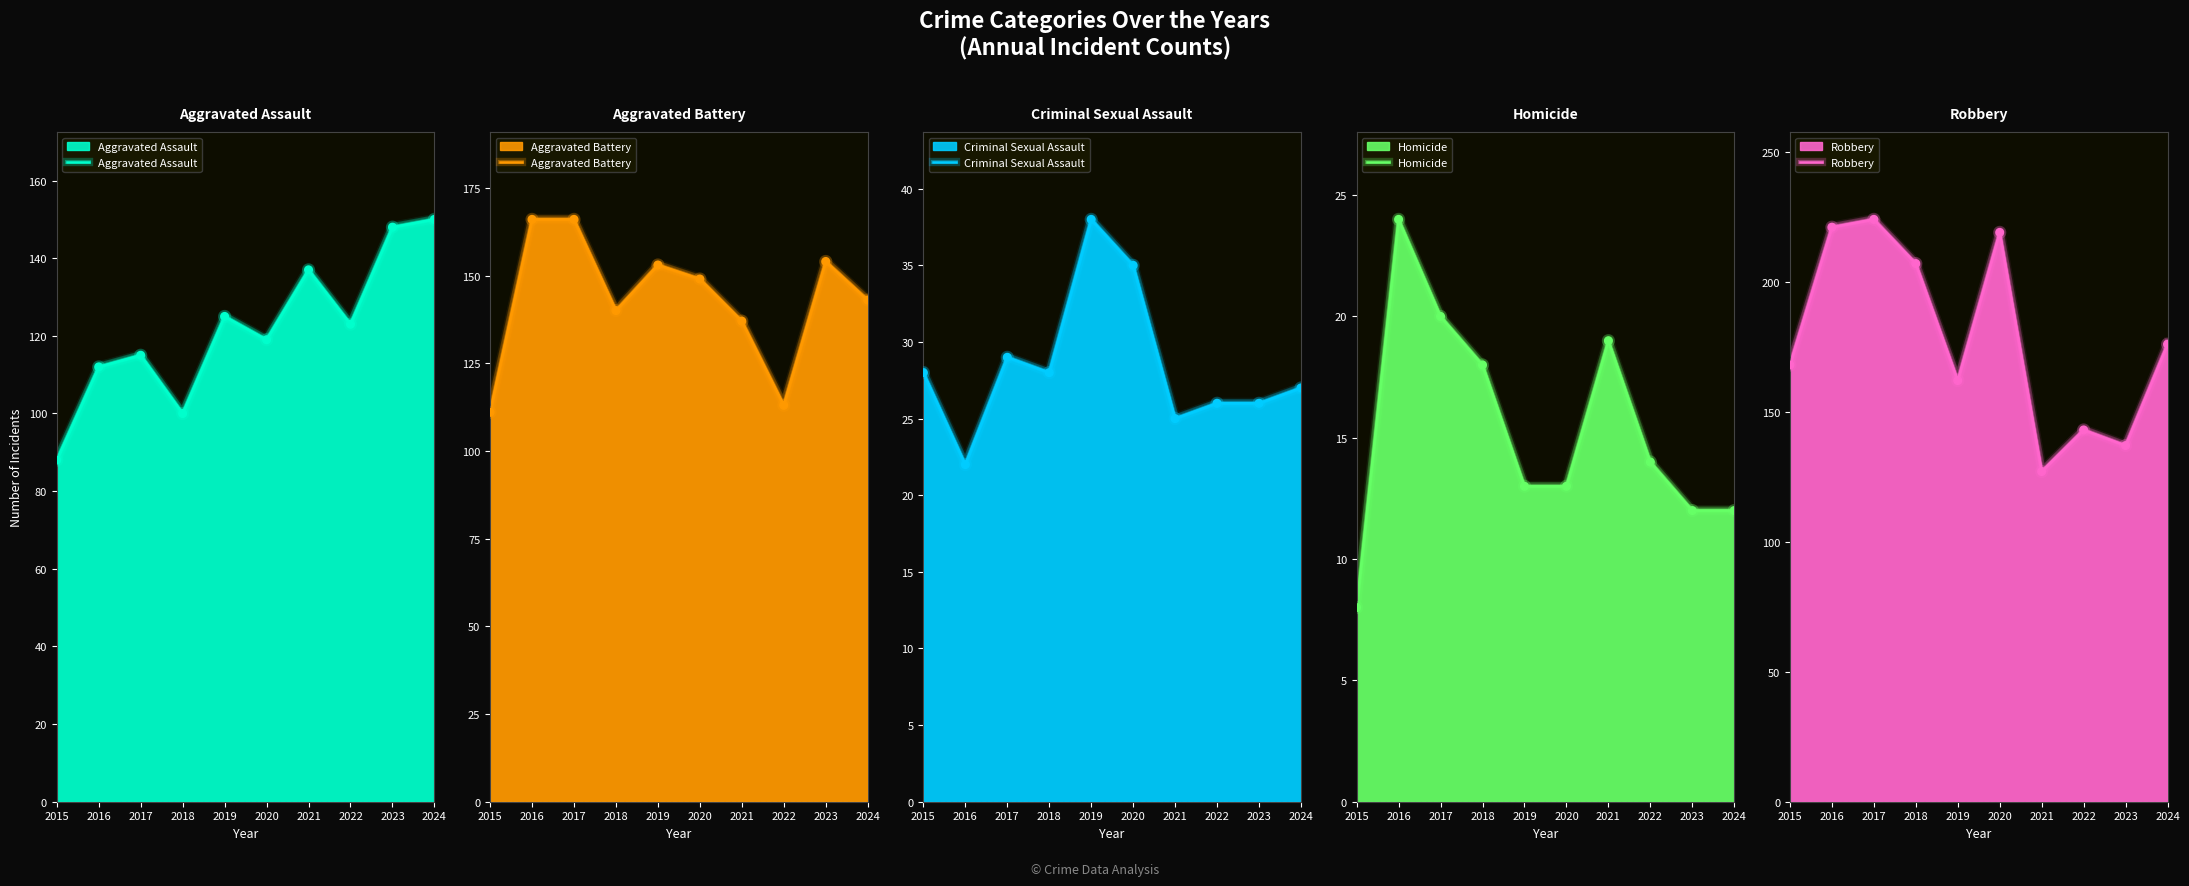

Which series has the largest total across all categories?

Robbery